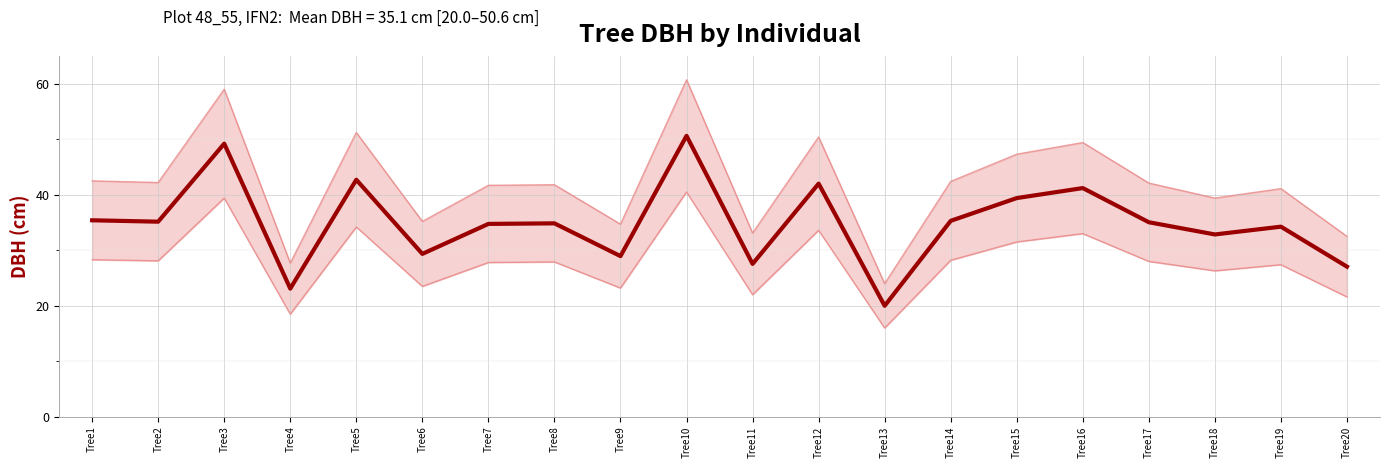

Which has a higher value, Tree7 or Tree1?

Tree1